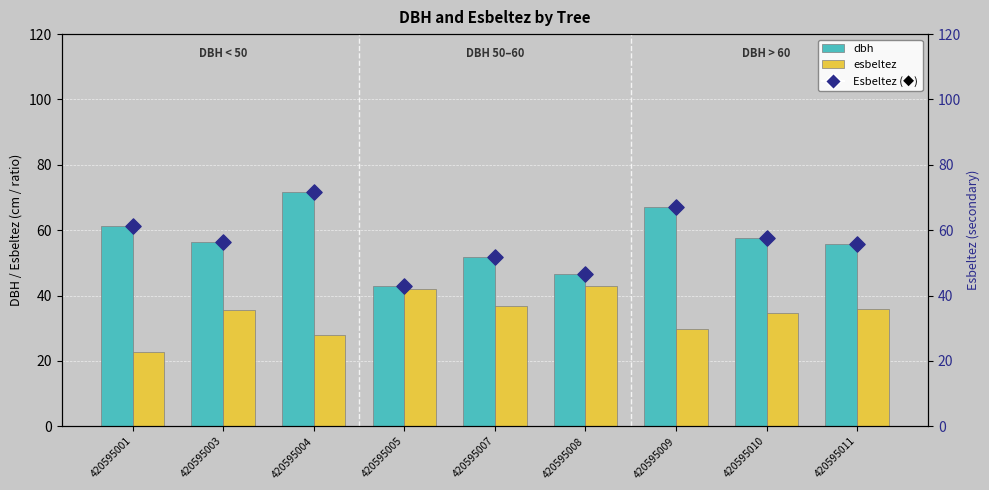

Which series reaches the maximum Y coordinate?

dbh